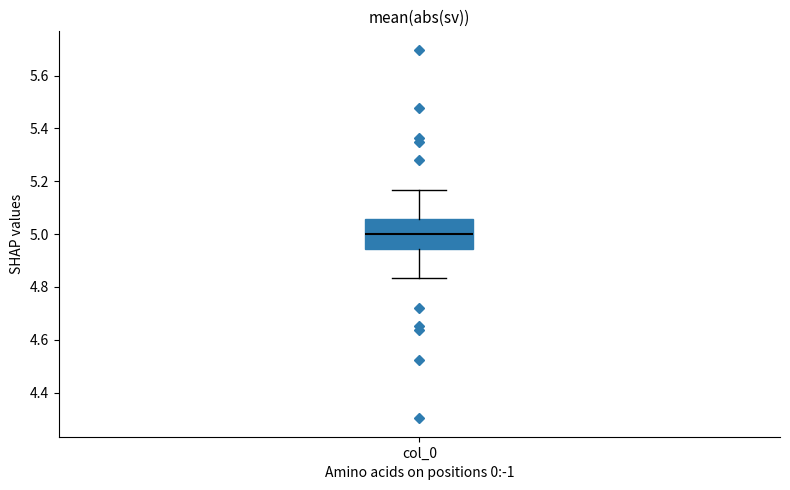

Transcribe this box plot: give where the median line is, the range the box spans, and where the two whiskers end, as read against the y-axis. The values are not printed on the chart, so give them approximately, as read against the axis.

median 5.00, box 4.94 to 5.06, whiskers 4.84 to 5.16